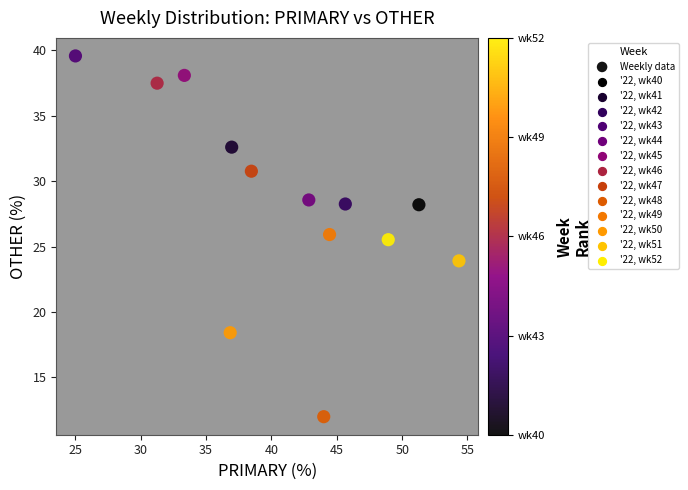

What is the range of X values (max minus min)?

29.3